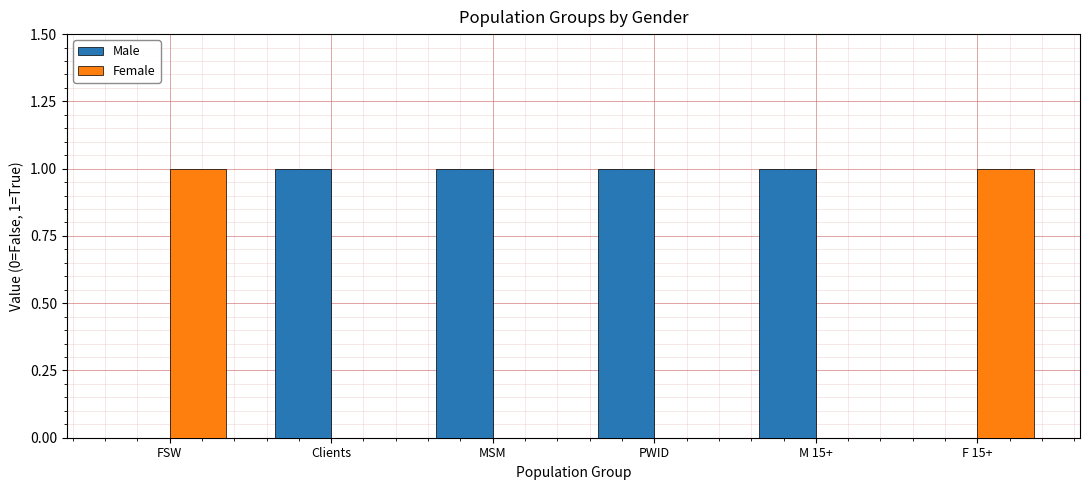

Is it true that Male equals 1 at FSW?

False